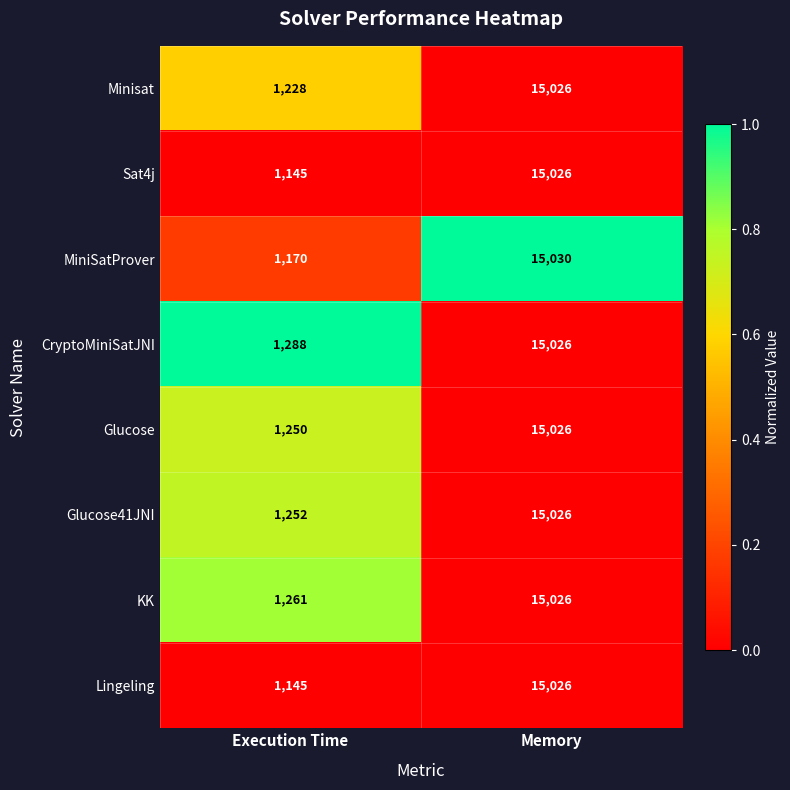

Rank the categories by Sat4j value from highest to lowest.

Memory, Execution Time